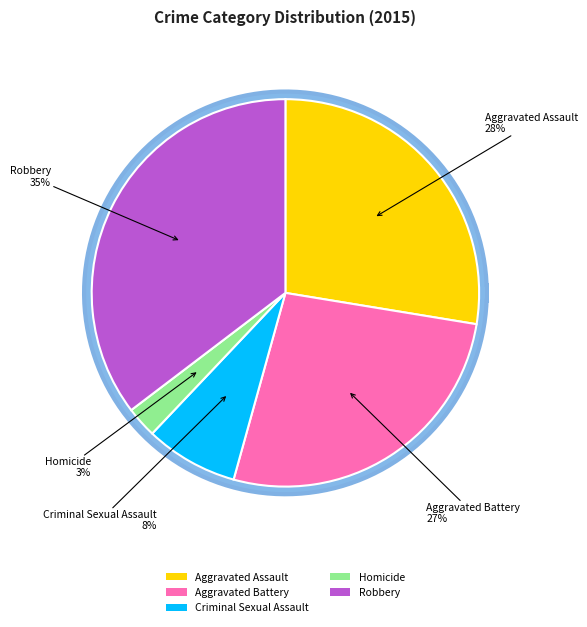

Count the number of slices in the pie.

5